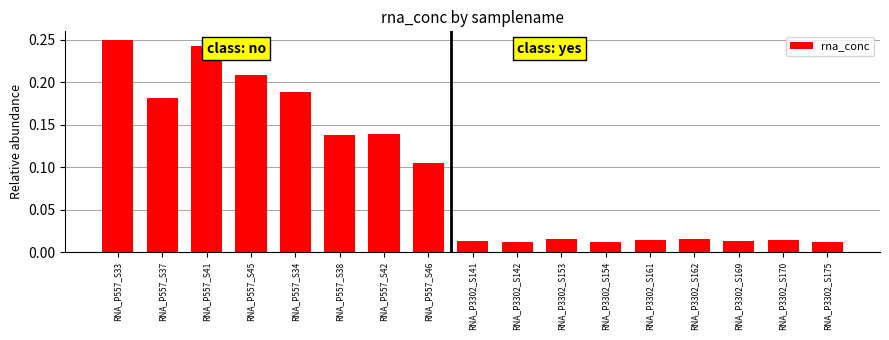

Which category has the highest value across all series?

RNA_P557_S33